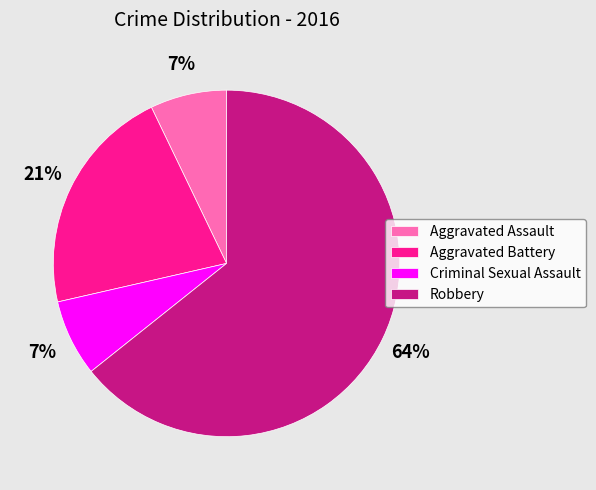

Is there a majority slice in this chart?

Yes